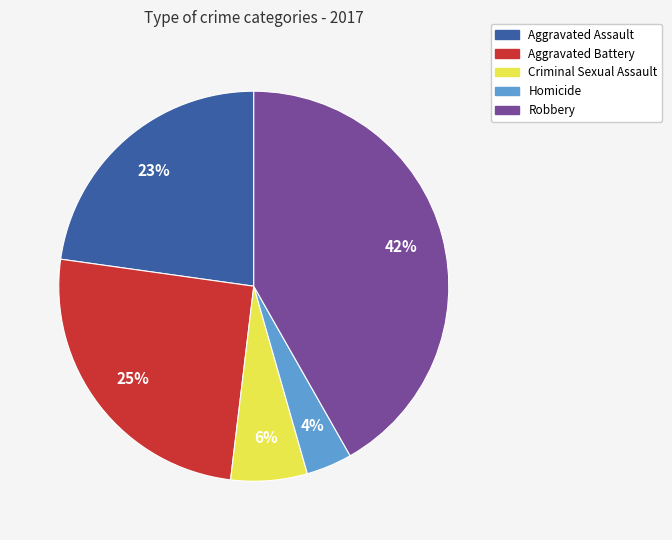

Is it true that Homicide is 4% of the pie?

True